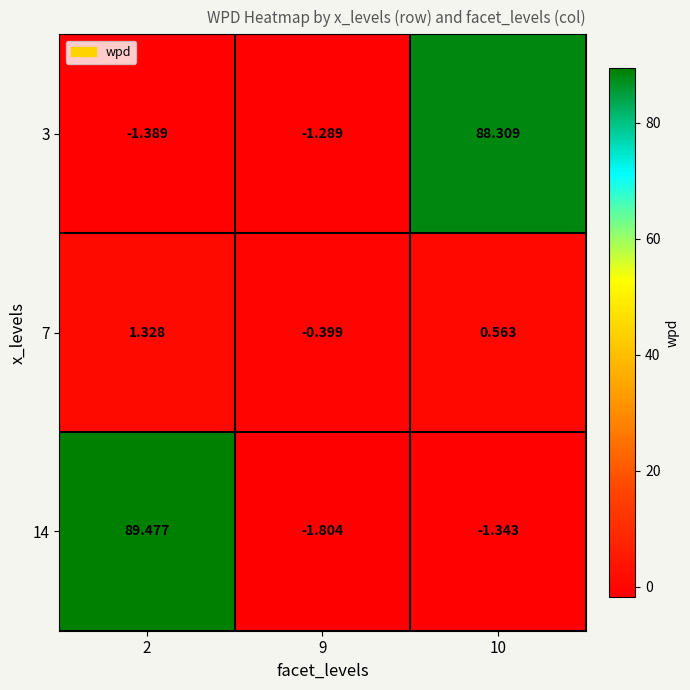

Is the value of 7 at 10 greater than the value of 14 at 2?

No